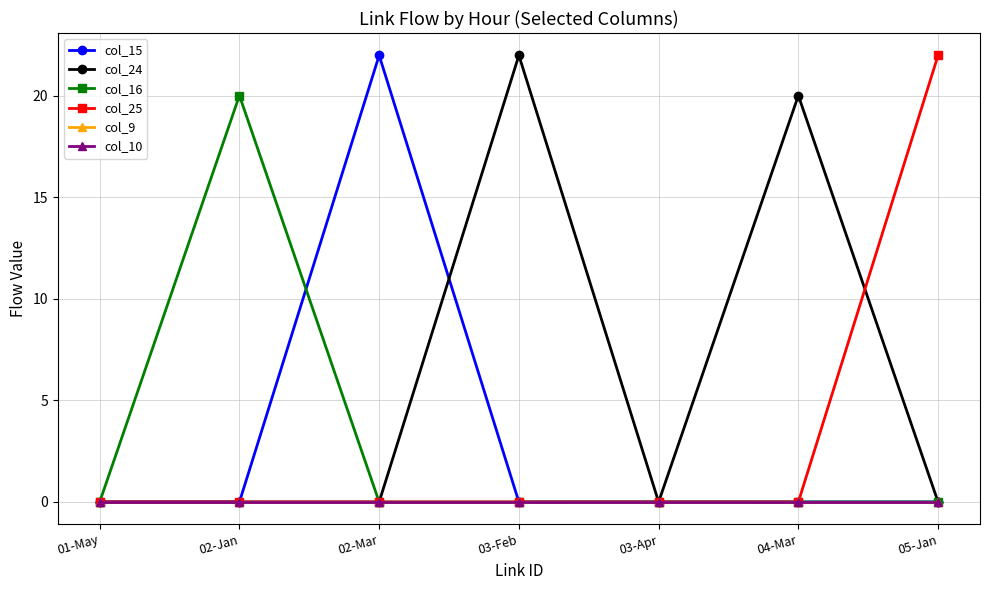

What are all the series names shown in the legend?

col_15, col_24, col_16, col_25, col_9, col_10